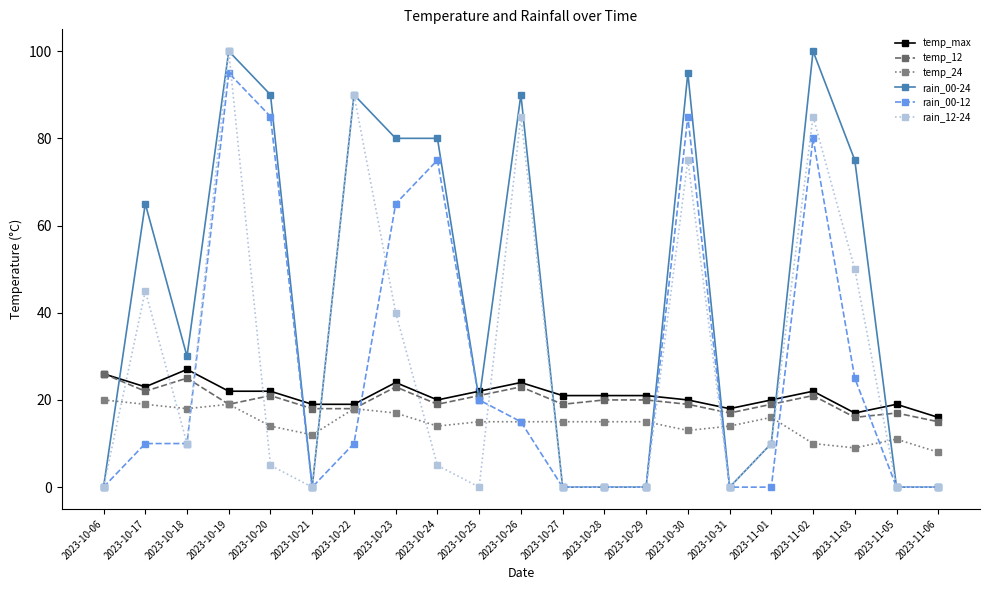

Reading left to right, what are all the values shown in this chart?

temp_max: 2023-10-06=26	2023-10-17=23	2023-10-18=27	2023-10-19=22	2023-10-20=22	2023-10-21=19	2023-10-22=19	2023-10-23=24	2023-10-24=20	2023-10-25=22	2023-10-26=24	2023-10-27=21	2023-10-28=21	2023-10-29=21	2023-10-30=20	2023-10-31=18	2023-11-01=20	2023-11-02=22	2023-11-03=17	2023-11-05=19	2023-11-06=16
temp_12: 2023-10-06=26	2023-10-17=22	2023-10-18=25	2023-10-19=19	2023-10-20=21	2023-10-21=18	2023-10-22=18	2023-10-23=23	2023-10-24=19	2023-10-25=21	2023-10-26=23	2023-10-27=19	2023-10-28=20	2023-10-29=20	2023-10-30=19	2023-10-31=17	2023-11-01=19	2023-11-02=21	2023-11-03=16	2023-11-05=17	2023-11-06=15
temp_24: 2023-10-06=20	2023-10-17=19	2023-10-18=18	2023-10-19=19	2023-10-20=14	2023-10-21=12	2023-10-22=18	2023-10-23=17	2023-10-24=14	2023-10-25=15	2023-10-26=15	2023-10-27=15	2023-10-28=15	2023-10-29=15	2023-10-30=13	2023-10-31=14	2023-11-01=16	2023-11-02=10	2023-11-03=9	2023-11-05=11	2023-11-06=8
rain_00-24: 2023-10-06=0	2023-10-17=65	2023-10-18=30	2023-10-19=100	2023-10-20=90	2023-10-21=0	2023-10-22=90	2023-10-23=80	2023-10-24=80	2023-10-25=20	2023-10-26=90	2023-10-27=0	2023-10-28=0	2023-10-29=0	2023-10-30=95	2023-10-31=0	2023-11-01=10	2023-11-02=100	2023-11-03=75	2023-11-05=0	2023-11-06=0
rain_00-12: 2023-10-06=0	2023-10-17=10	2023-10-18=10	2023-10-19=95	2023-10-20=85	2023-10-21=0	2023-10-22=10	2023-10-23=65	2023-10-24=75	2023-10-25=20	2023-10-26=15	2023-10-27=0	2023-10-28=0	2023-10-29=0	2023-10-30=85	2023-10-31=0	2023-11-01=0	2023-11-02=80	2023-11-03=25	2023-11-05=0	2023-11-06=0
rain_12-24: 2023-10-06=0	2023-10-17=45	2023-10-18=10	2023-10-19=100	2023-10-20=5	2023-10-21=0	2023-10-22=90	2023-10-23=40	2023-10-24=5	2023-10-25=0	2023-10-26=85	2023-10-27=0	2023-10-28=0	2023-10-29=0	2023-10-30=75	2023-10-31=0	2023-11-01=10	2023-11-02=85	2023-11-03=50	2023-11-05=0	2023-11-06=0